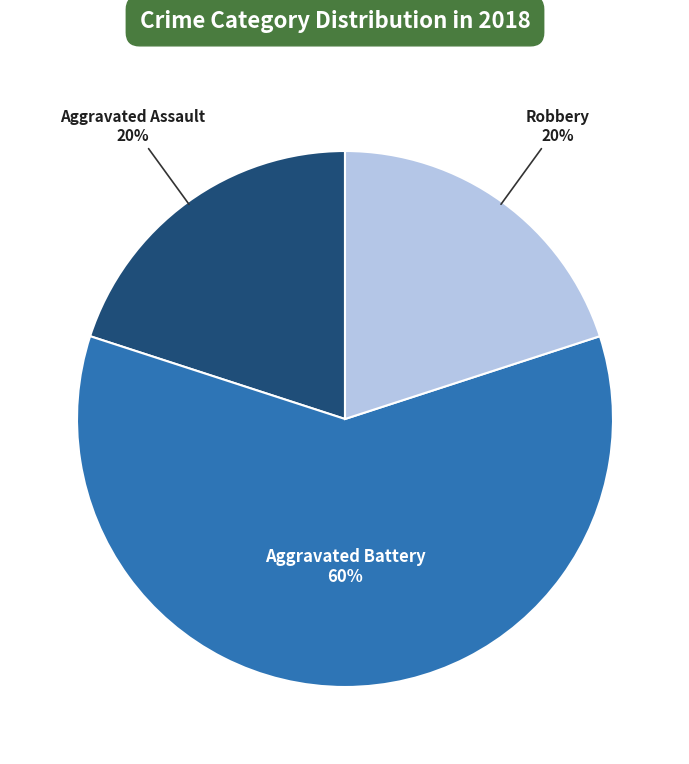

Which has a higher value, Aggravated Battery or Robbery?

Aggravated Battery